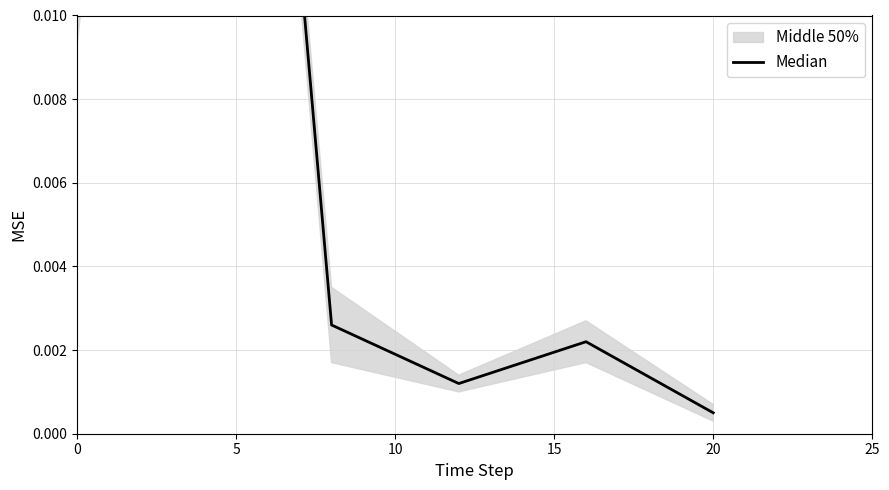

True or false: the data has more than 2 interior local peaks.

False